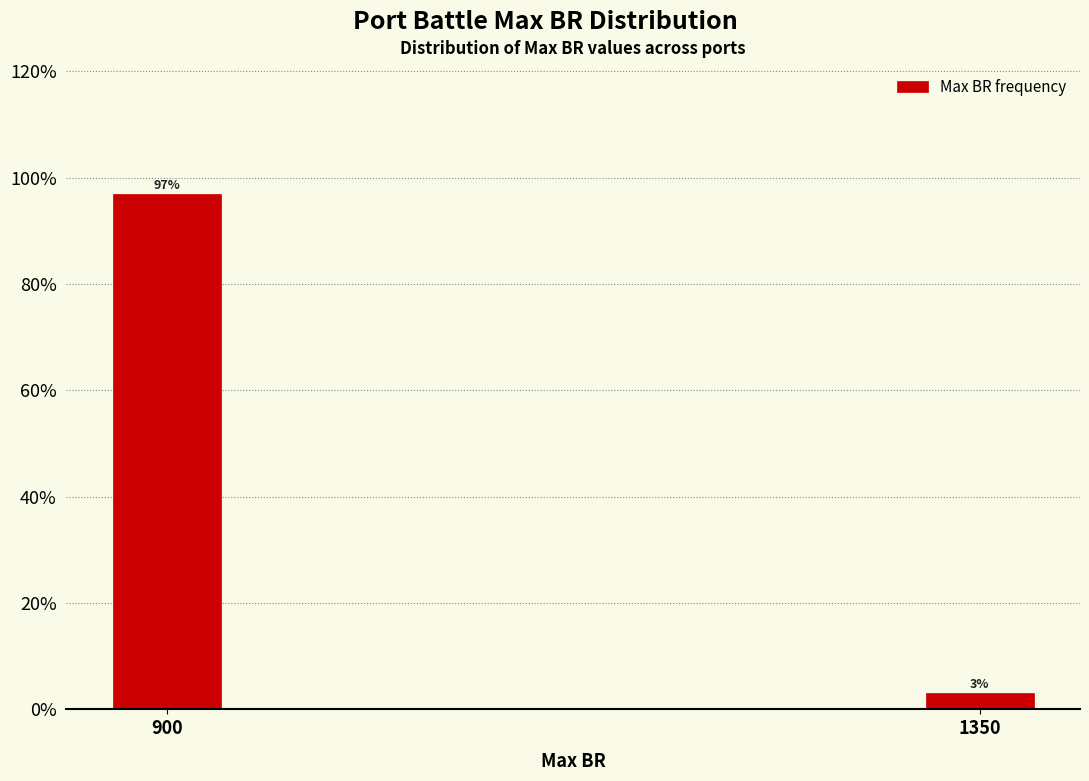

List the labels in order of value, largest first.

900, 1350